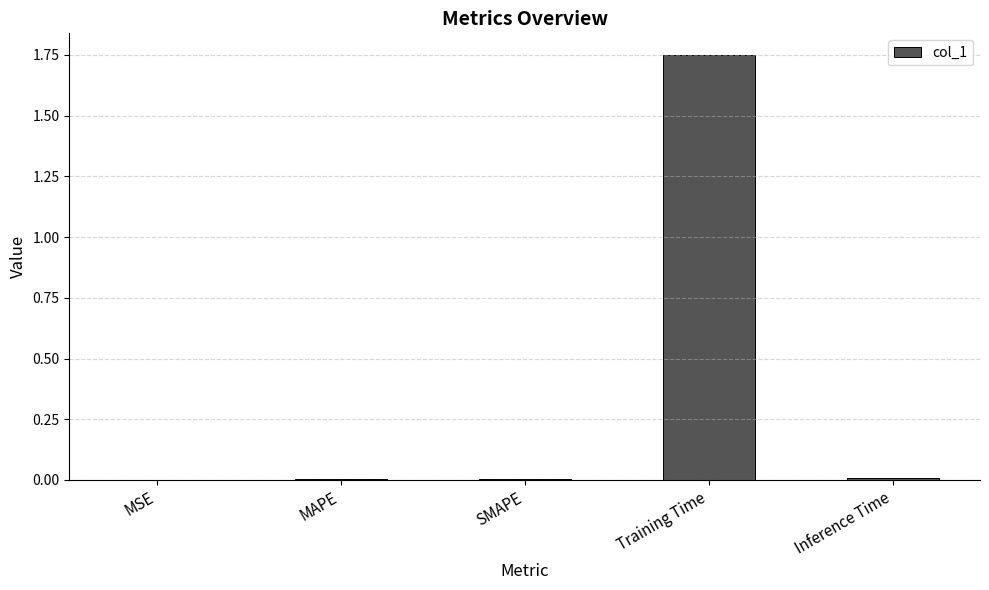

Which label corresponds to the largest value in the chart?

Training Time